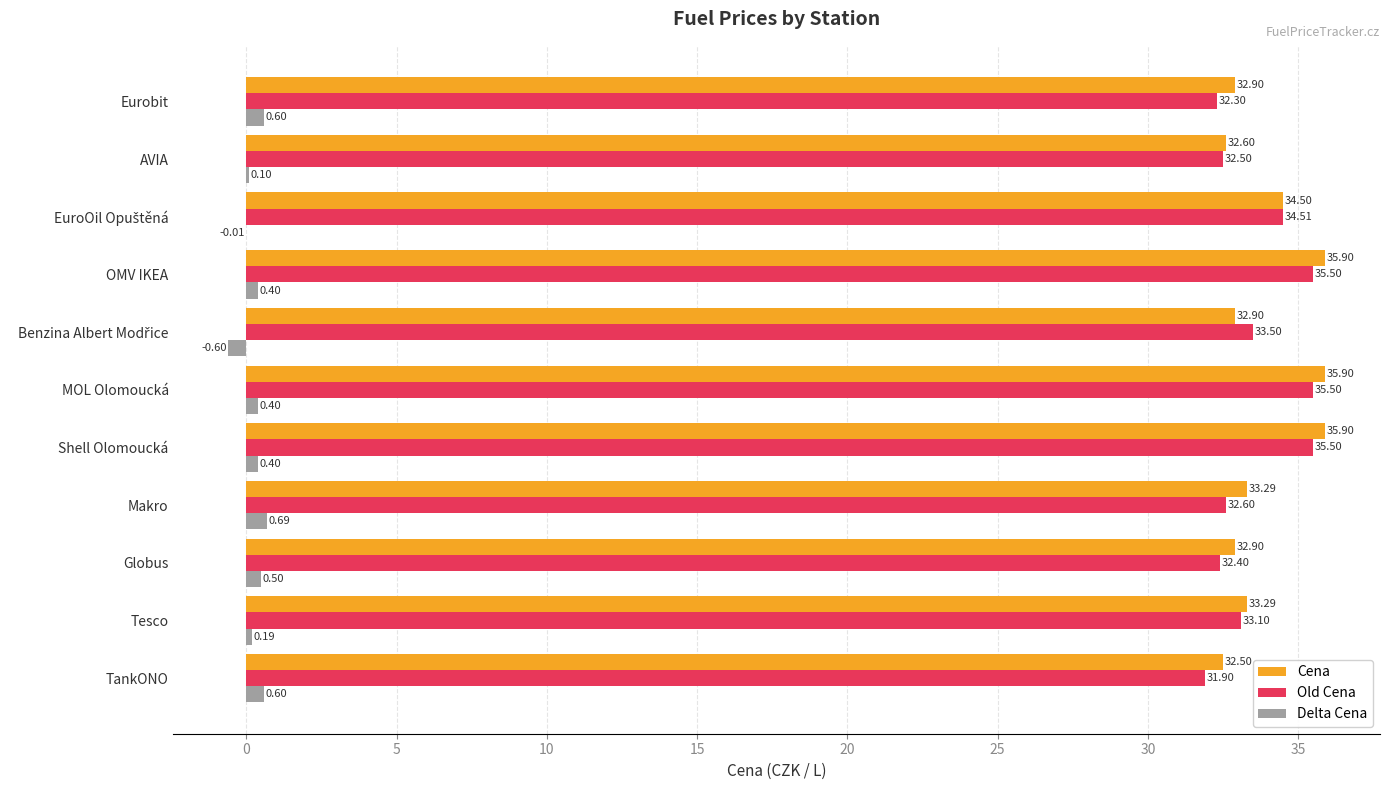

Which series has the largest total across all categories?

Cena